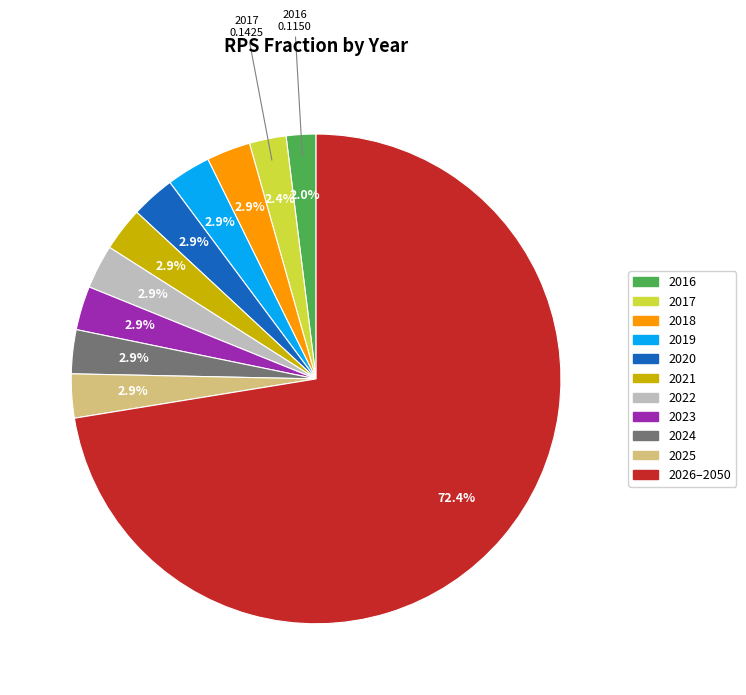

Is there a majority slice in this chart?

Yes